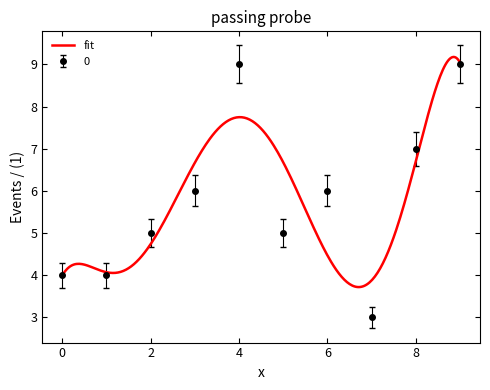

Reading left to right, list all the values displayed in this chart.

0=4	1=4	2=5	3=6	4=9	5=5	6=6	7=3	8=7	9=9